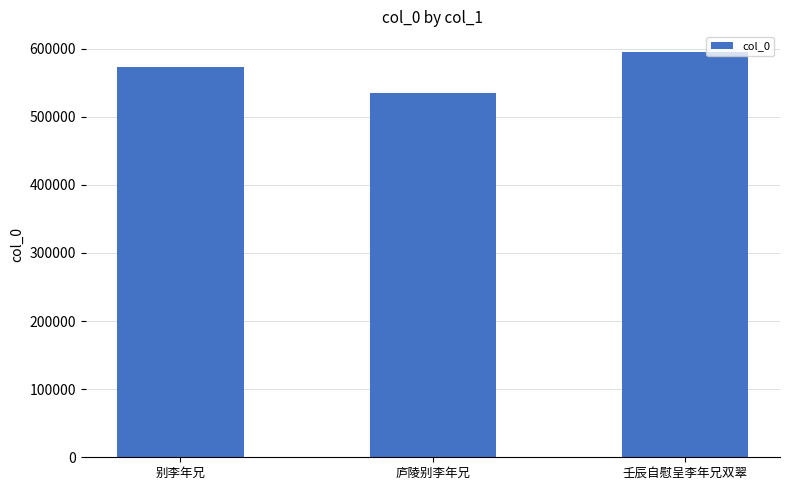

Are the bars grouped side by side (vs. stacked)?

No